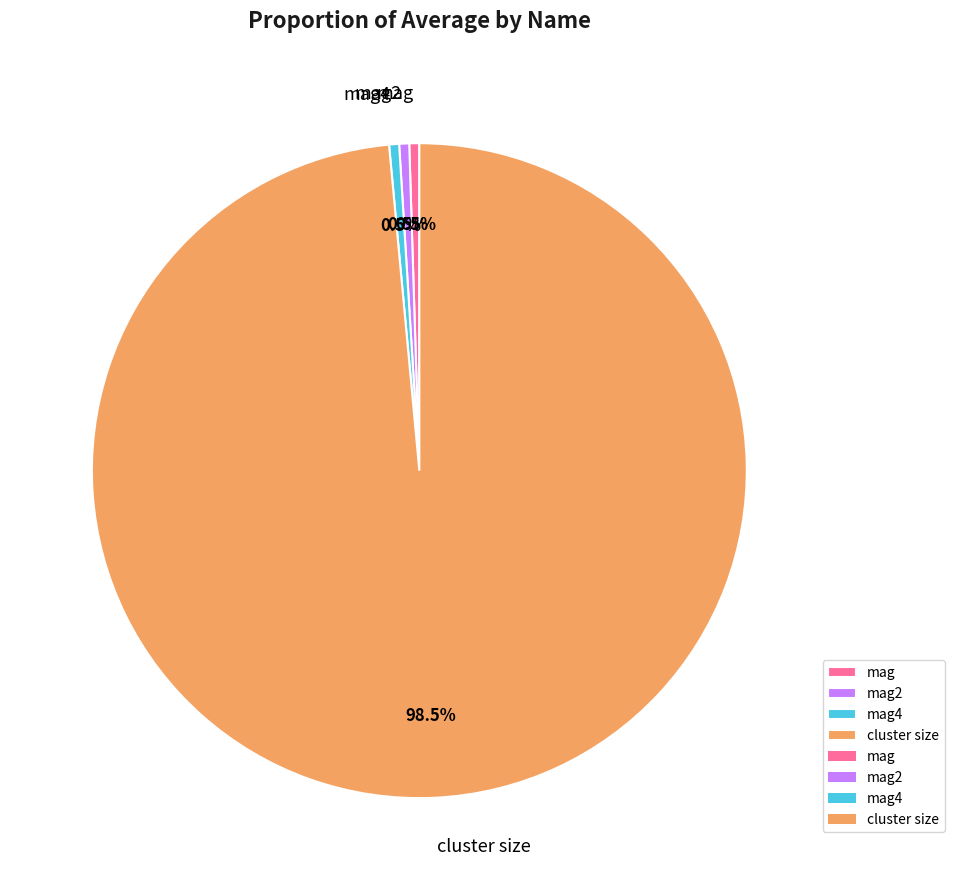

Which has a higher value, cluster size or mag?

cluster size